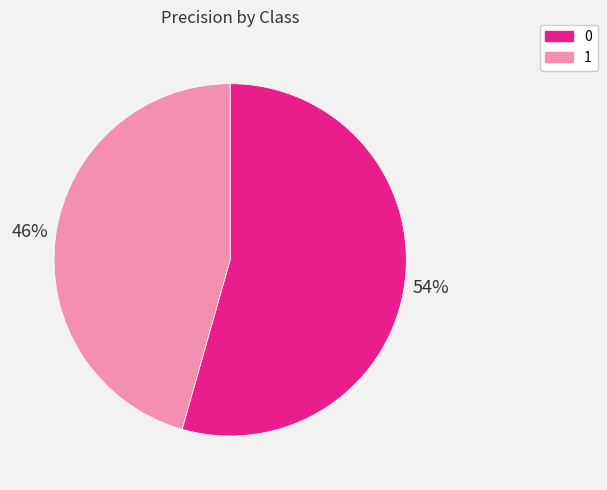

What percentage is the 0 slice, to the nearest percent?

54%